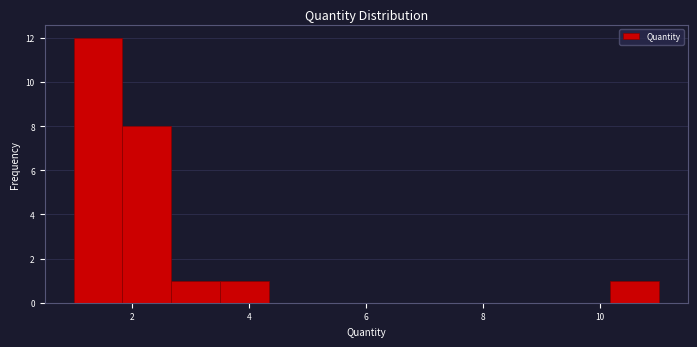

Reading left to right, transcribe this chart: for each bar, give the range it covers on the x-axis and its height. Neither the bar edges nor the heights are printed on the chart, so give them approximately, as read against the axes.

1.0 to 1.8: 12
1.8 to 2.6: 8
2.6 to 3.6: 1
3.6 to 4.4: 1
4.4 to 5.2: 0
5.2 to 6.0: 0
6.0 to 6.8: 0
6.8 to 7.6: 0
7.6 to 8.6: 0
8.6 to 9.4: 0
9.4 to 10.2: 0
10.2 to 11.0: 1